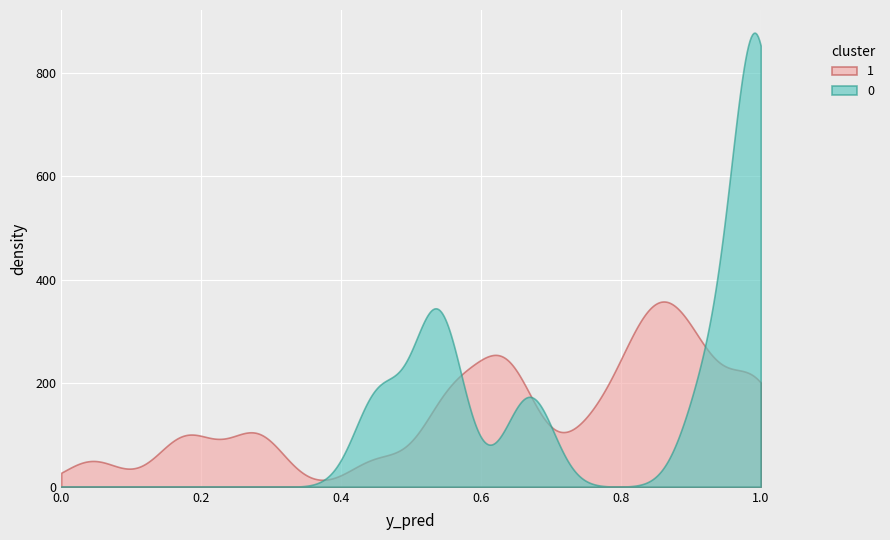

Is it true that y_true equals 0.0 at 26?

True